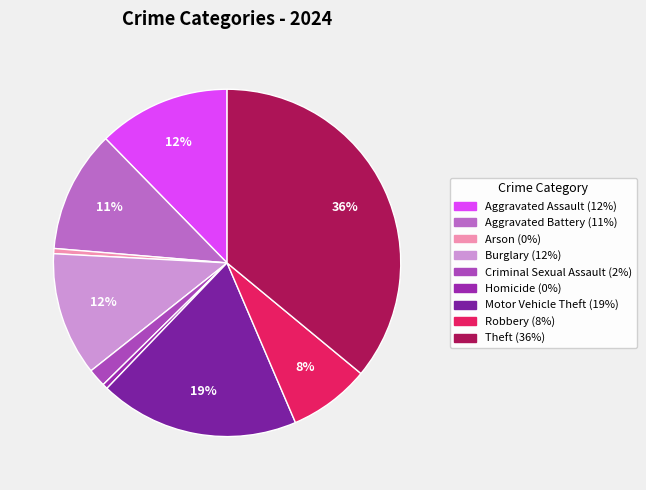

What percentage is NOT represented by Theft?

64.0%